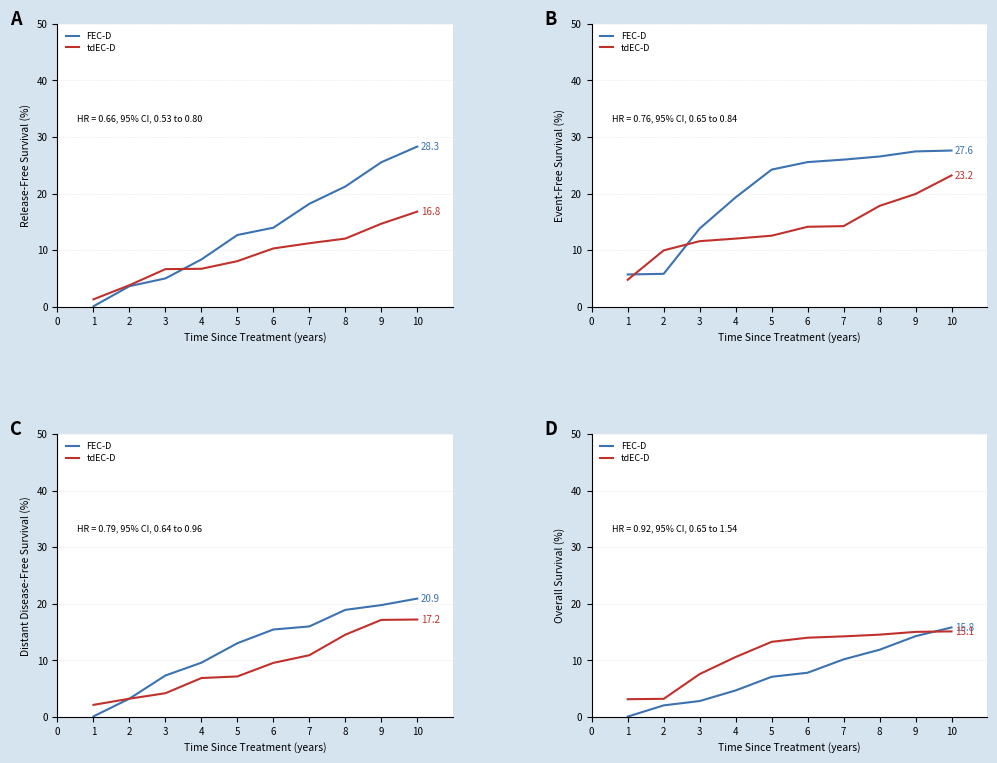

True or false: FEC-D has a value of 5.0 at 8.

False